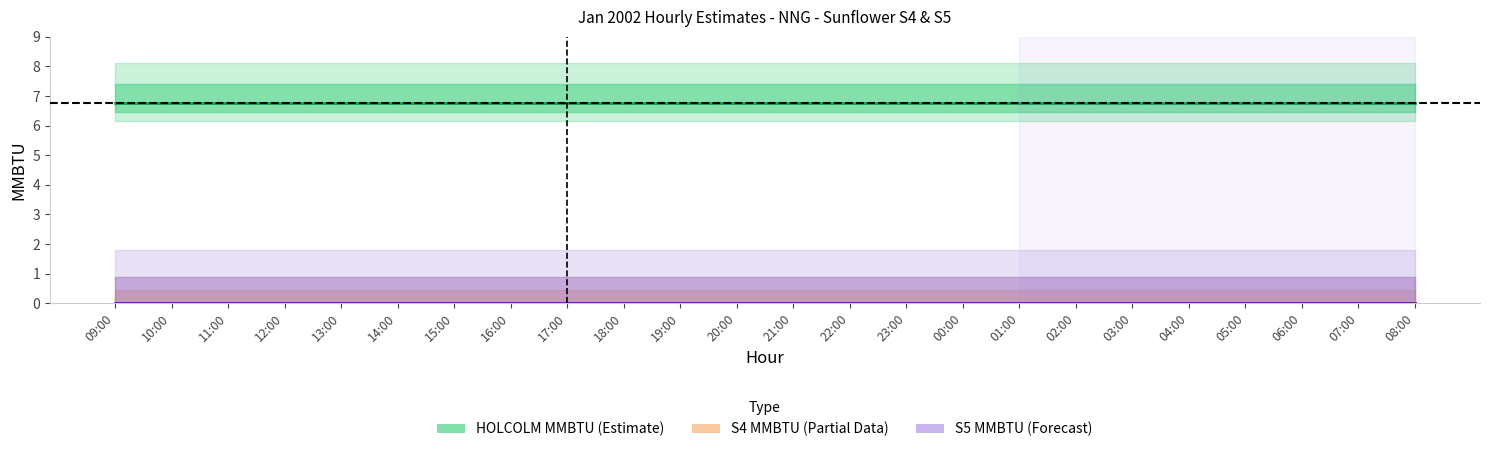

At how many categories does at least one series exceed 0?

24